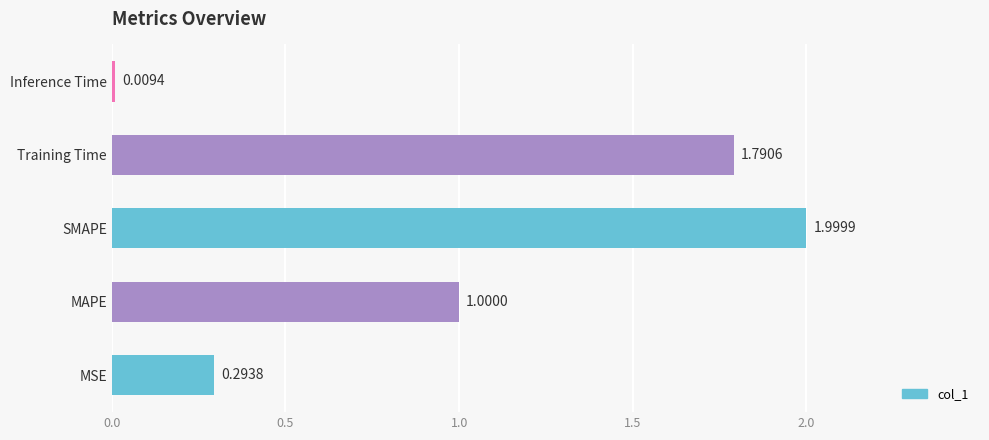

Rank the categories by value from lowest to highest.

Inference Time, MSE, MAPE, Training Time, SMAPE